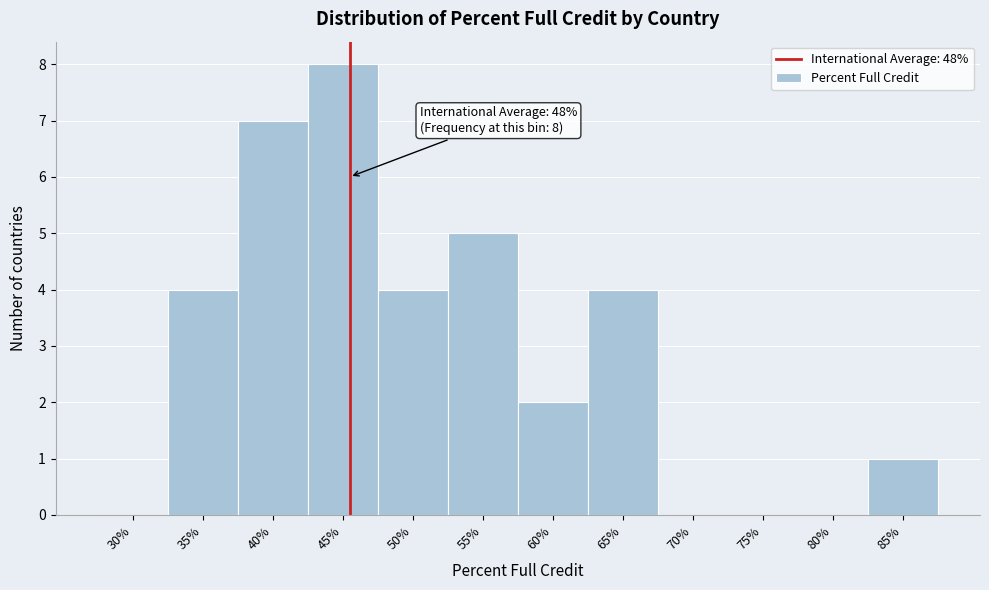

Reading left to right, transcribe all the data shown in this chart.

30%=0	35%=4	40%=7	45%=8	50%=4	55%=5	60%=2	65%=4	70%=0	75%=0	80%=0	85%=1